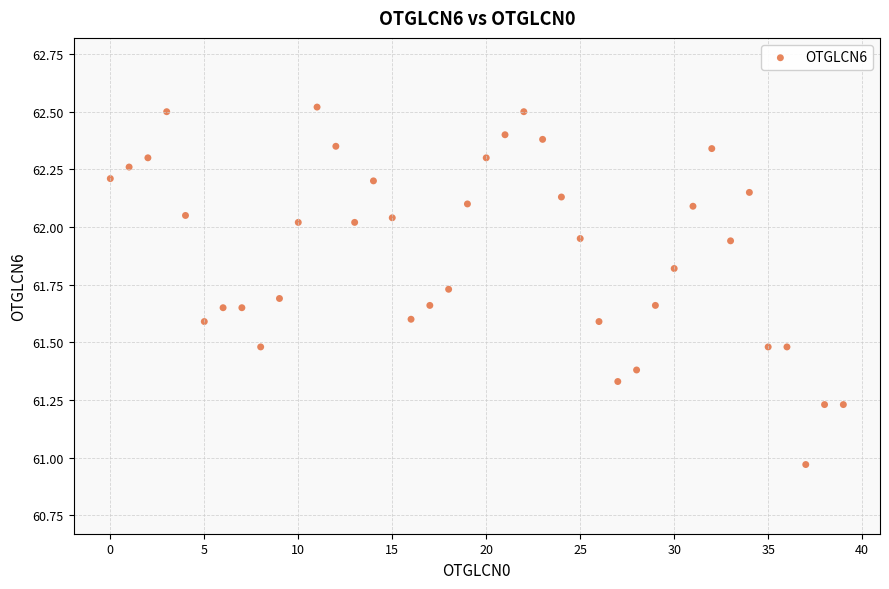

What is the range of X values (max minus min)?

39.0